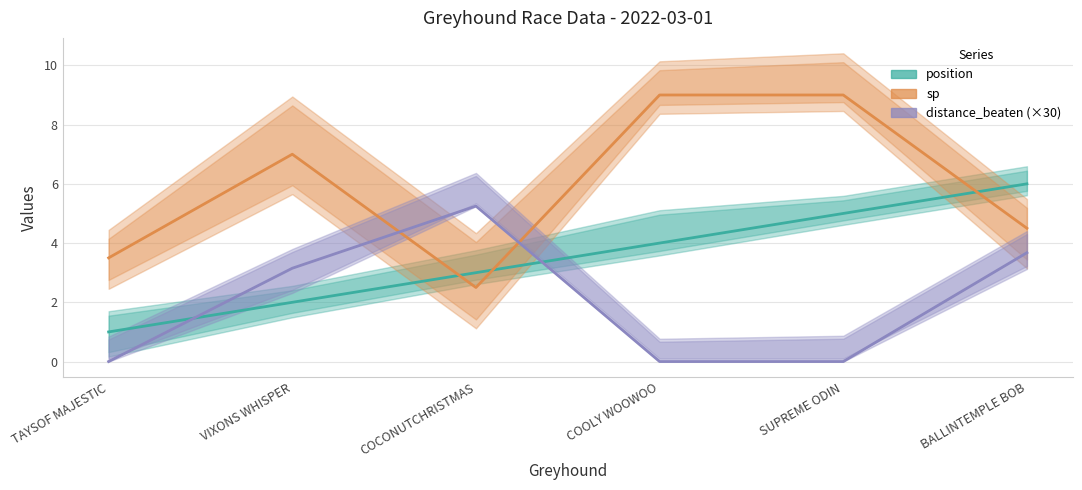

Reading right to left, transcribe all the data shown in this chart.

position: 6.0	5.0	4.0	3.0	2.0	1.0
sp: 4.5	9.0	9.0	2.5	7.0	3.5
distance_beaten (×30): 3.7	0.0	0.0	5.2	3.1	0.0